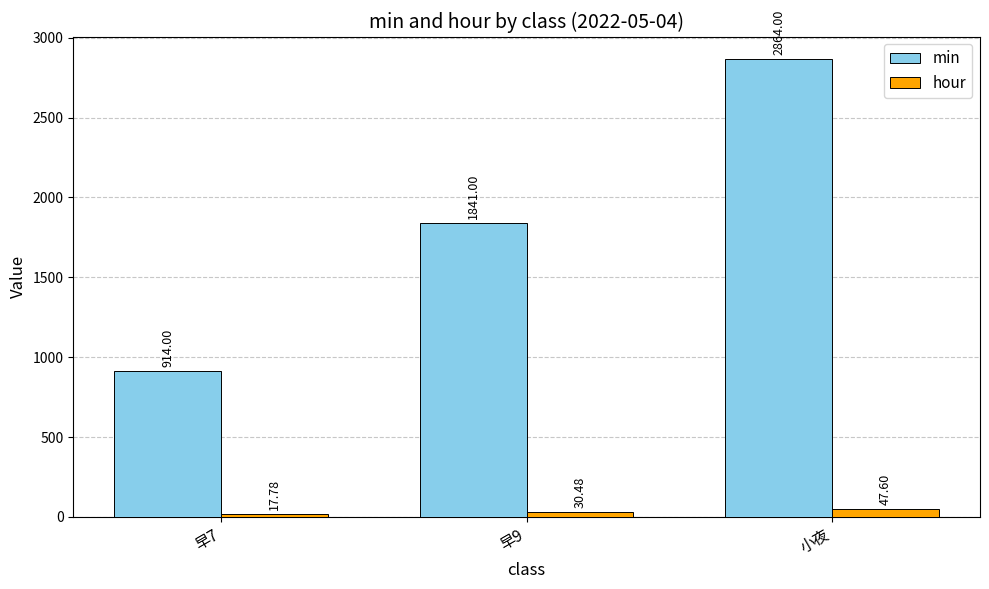

Reading left to right, extract all data points from this chart.

min: 早7=914.0	早9=1841.0	小夜=2864.0
hour: 早7=17.8	早9=30.5	小夜=47.6